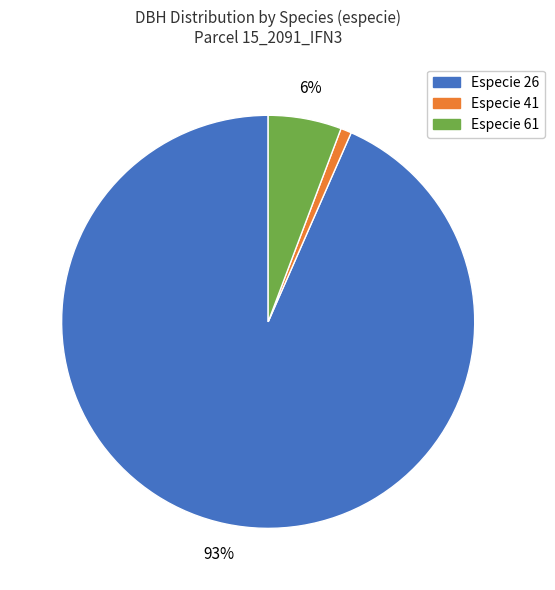

Is there a majority slice in this chart?

Yes